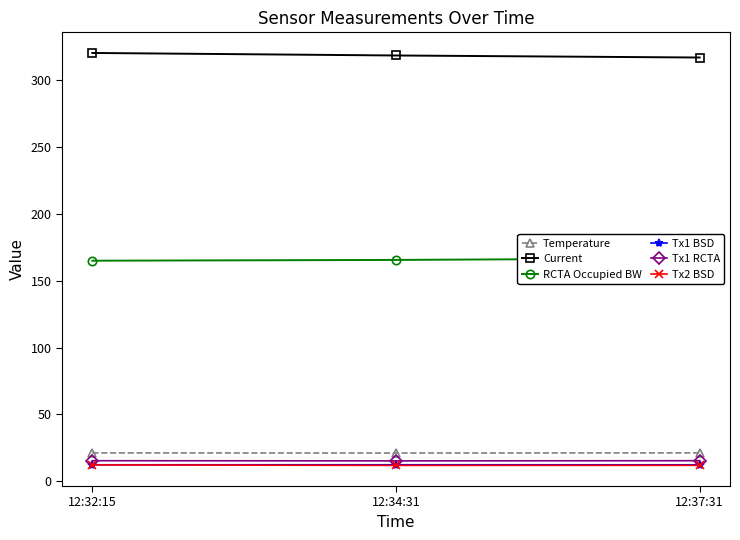

What are all the series names shown in the legend?

Temperature, Current, RCTA Occupied BW, Tx1 BSD, Tx1 RCTA, Tx2 BSD